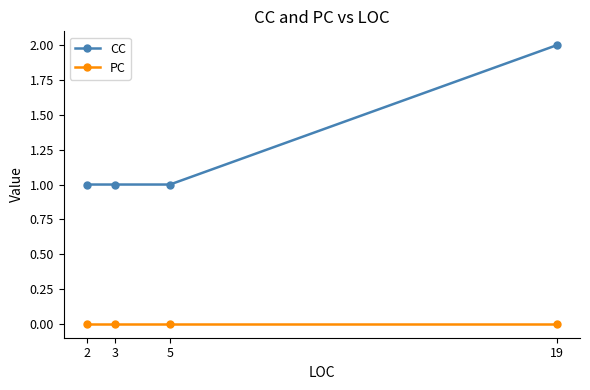

What is the sum of the CC values at 2 and 19?

3